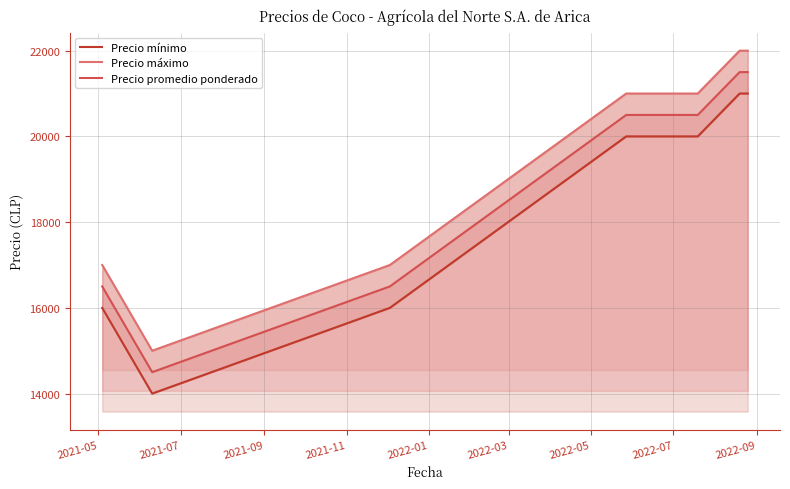

Reading right to left, extract all data points from this chart.

Precio mínimo: 21000	21000	20000	20000	16000	14000	16000
Precio máximo: 22000	22000	21000	21000	17000	15000	17000
Precio promedio ponderado: 21500	21500	20500	20500	16500	14500	16500